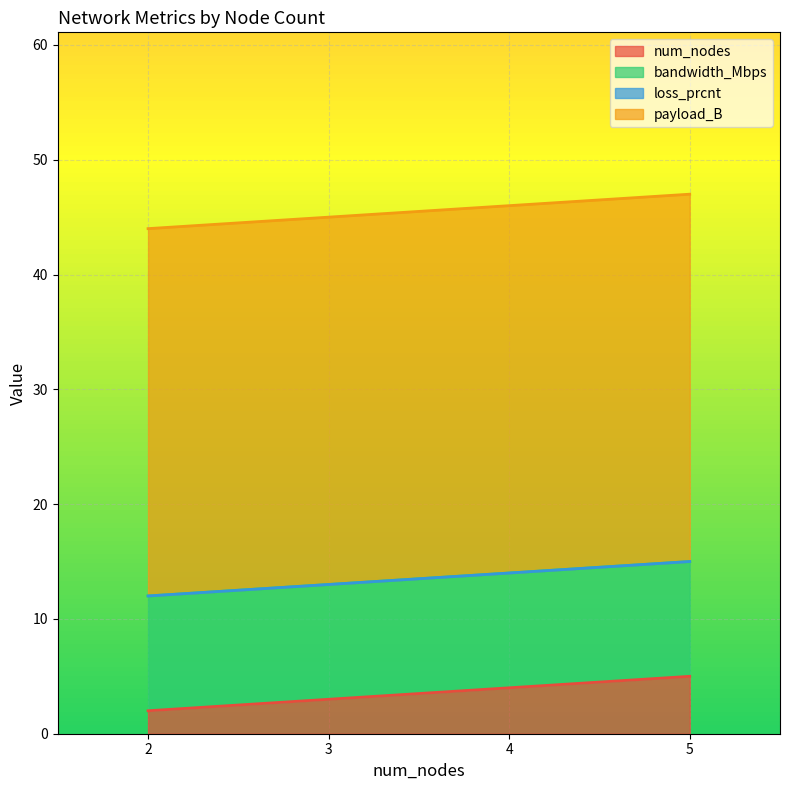

The num_nodes series shows 1 at 4. True or false?

False